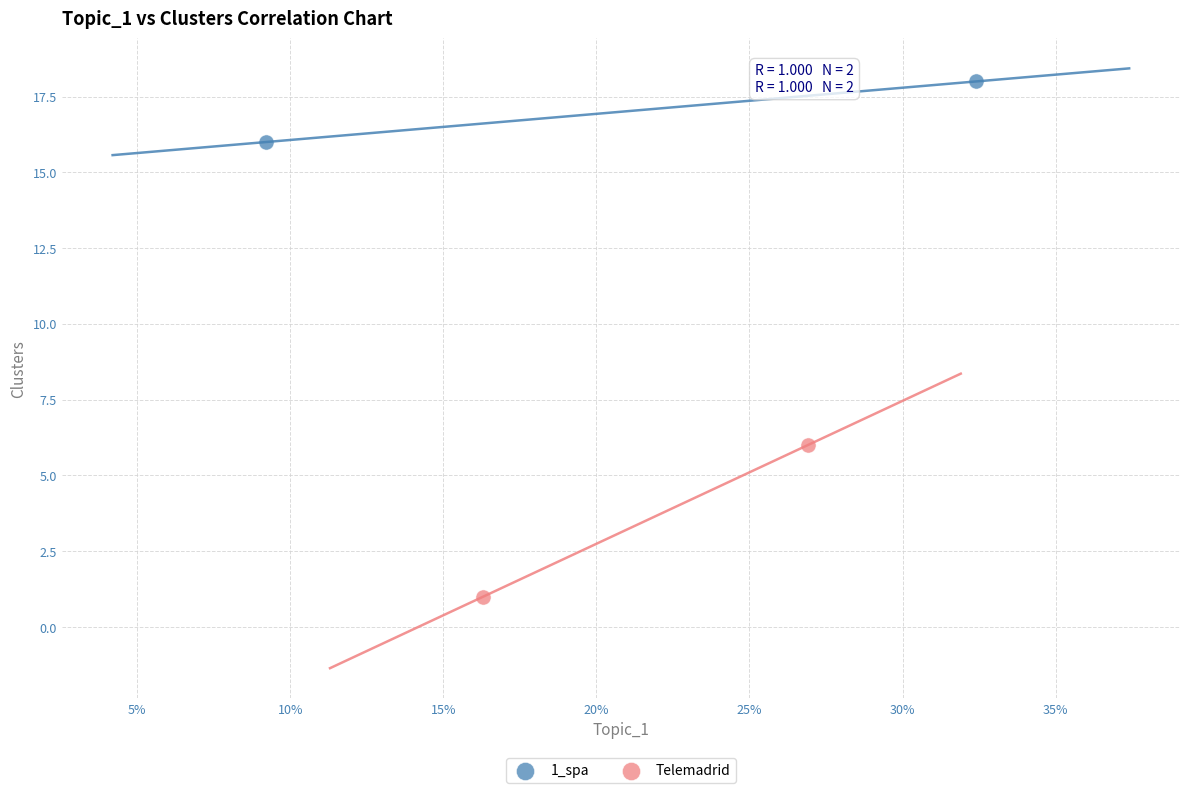

Which series contains the lowest Y value?

Telemadrid